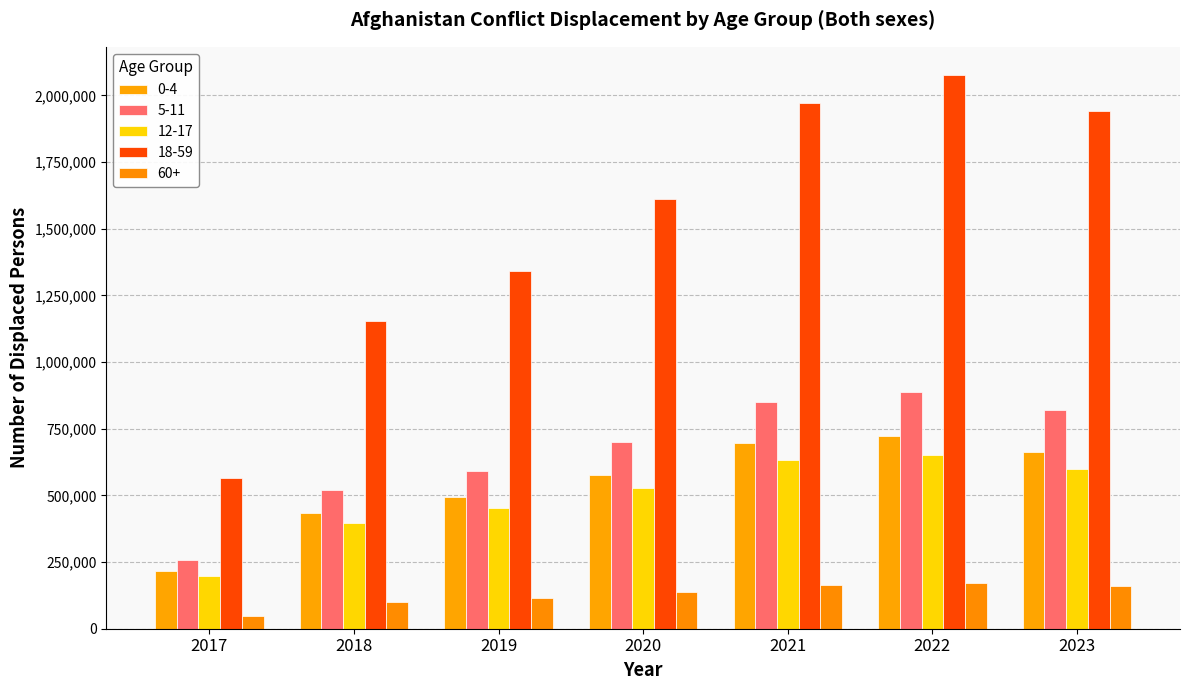

Is it true that 5-11 equals 820245 at 2023?

True